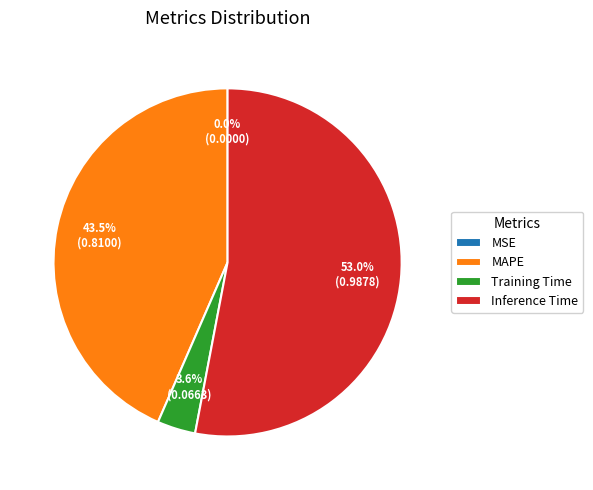

How much of the chart is everything except MAPE?

56.5%